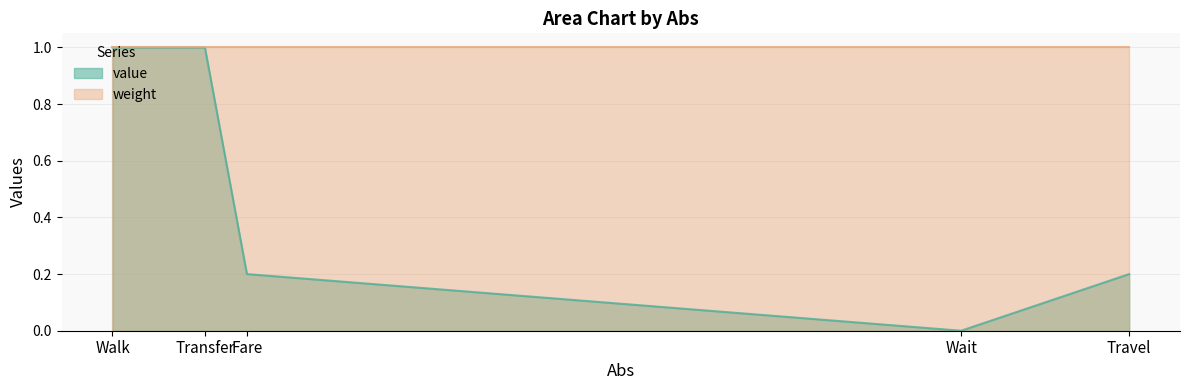

Which category has the lowest value across all series?

Wait